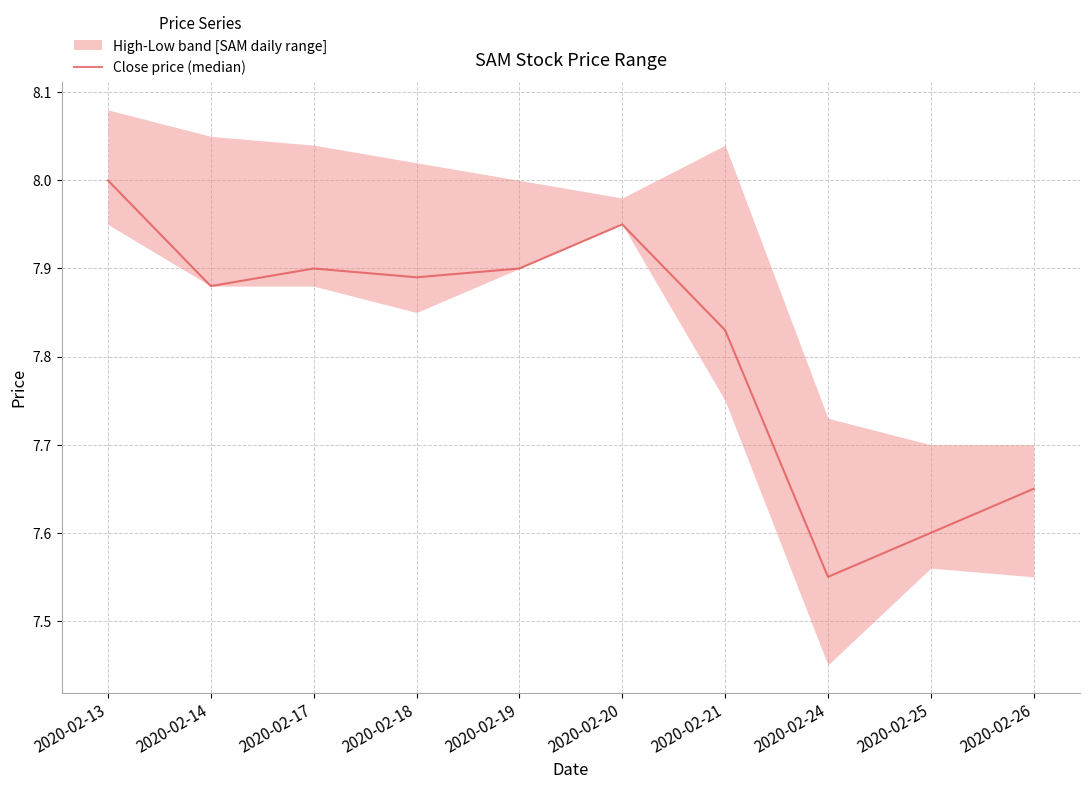

What is the greatest value displayed?

8.0